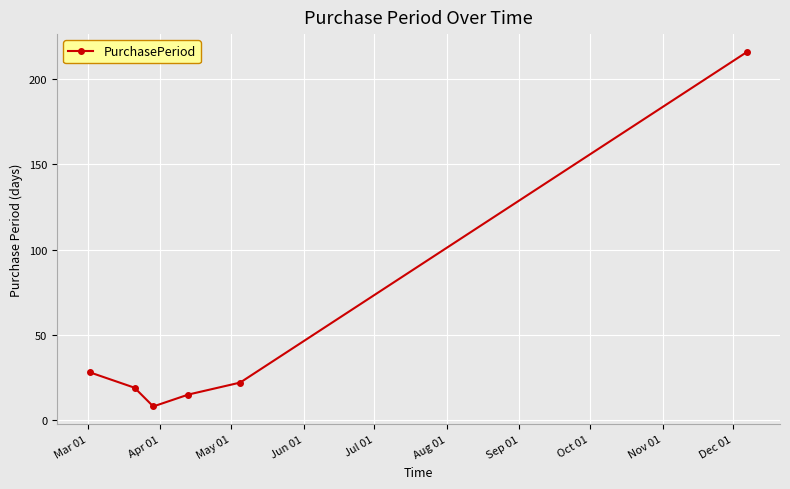

What is the minimum value shown in the chart?

8